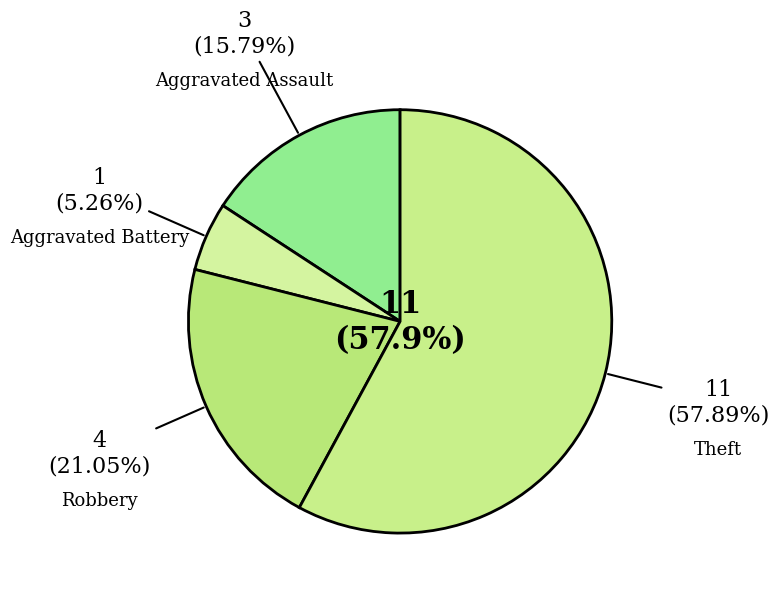

What is the change in value from Robbery to Theft?

+7